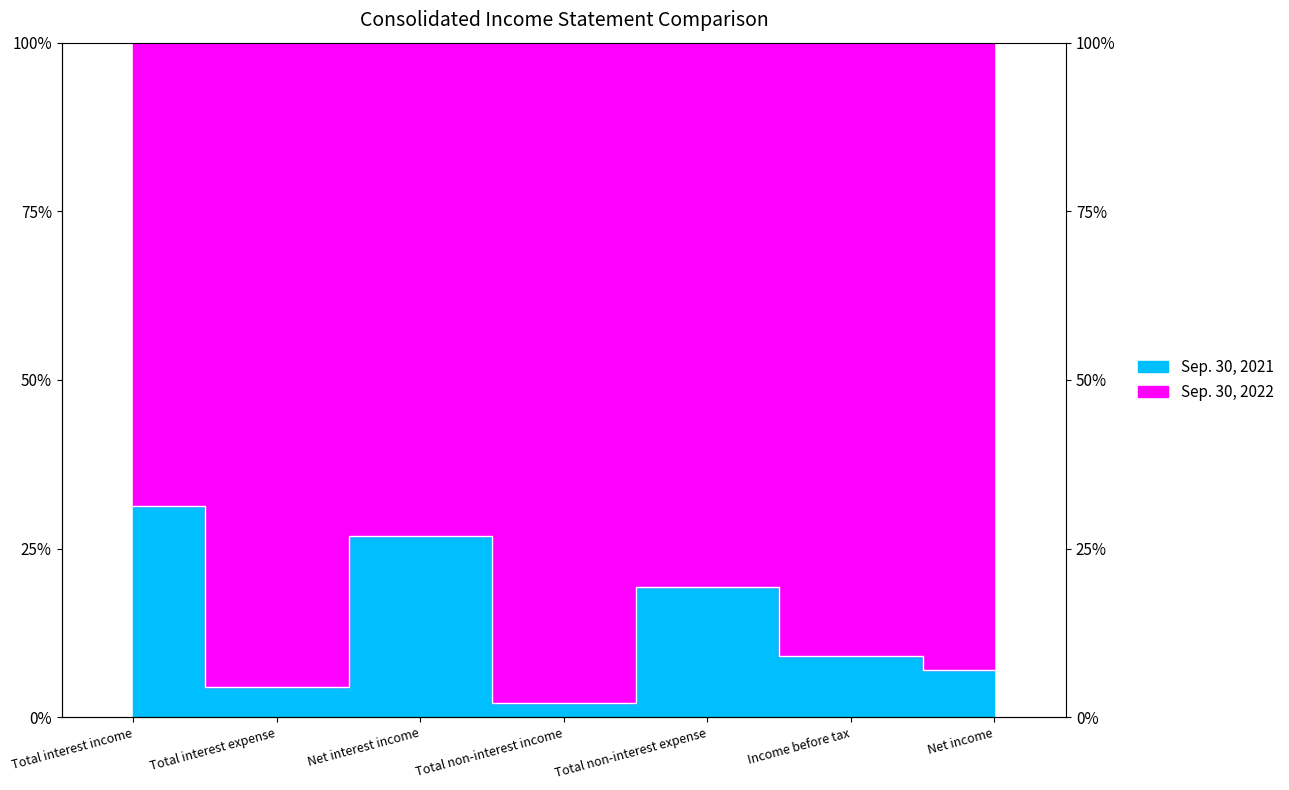

What is the difference between the maximum and minimum values?

29.1